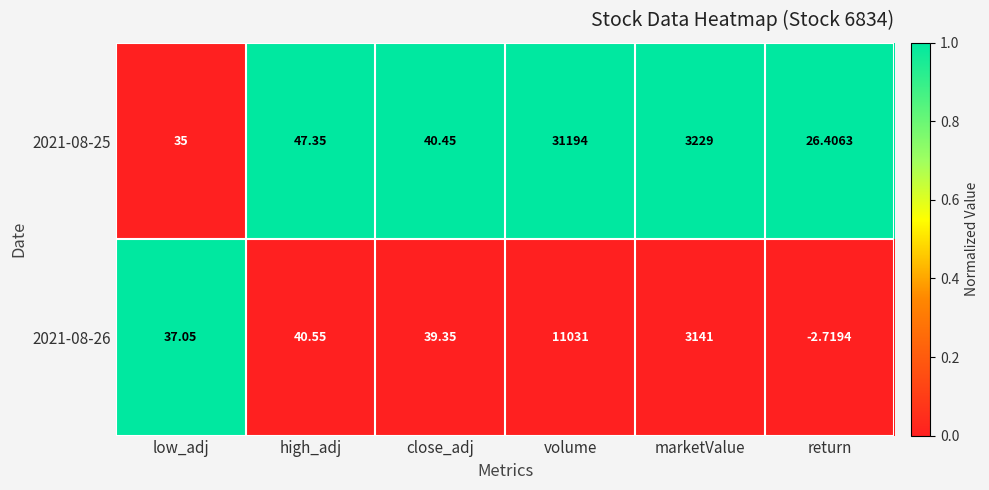

At how many categories does at least one series exceed 0?

6